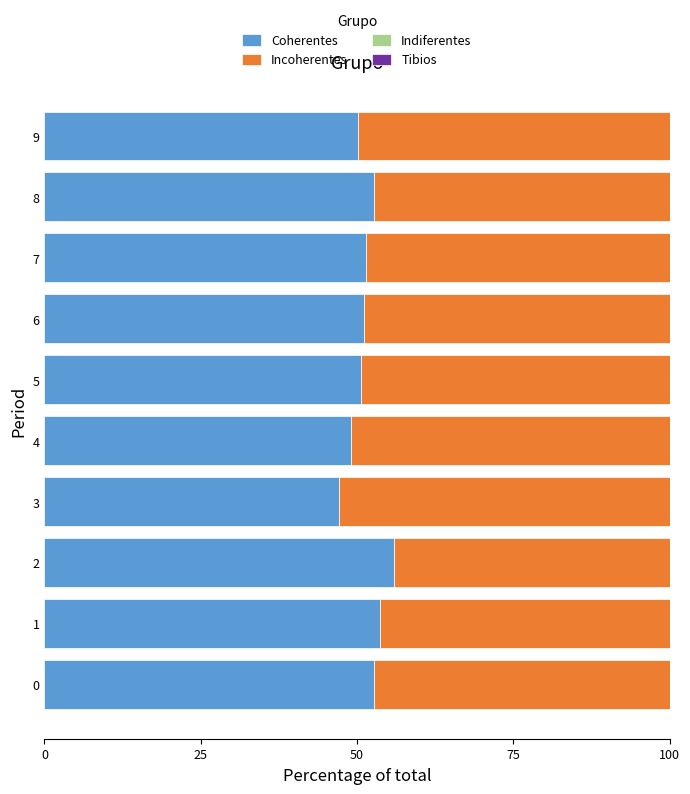

What is the approximate value of Coherentes at 6?

51.2